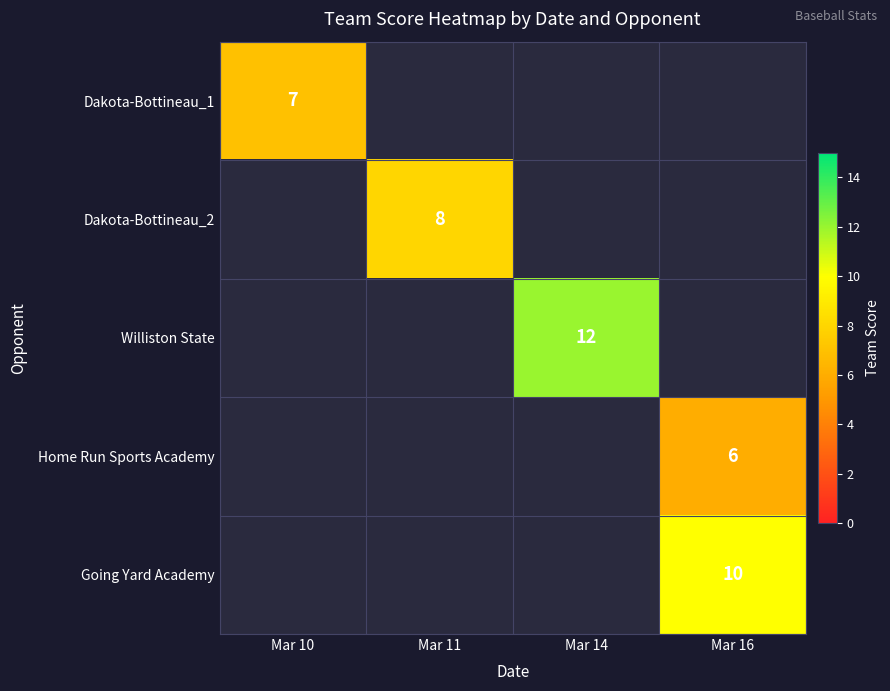

True or false: Williston State has a value of 12 at Mar 14.

True